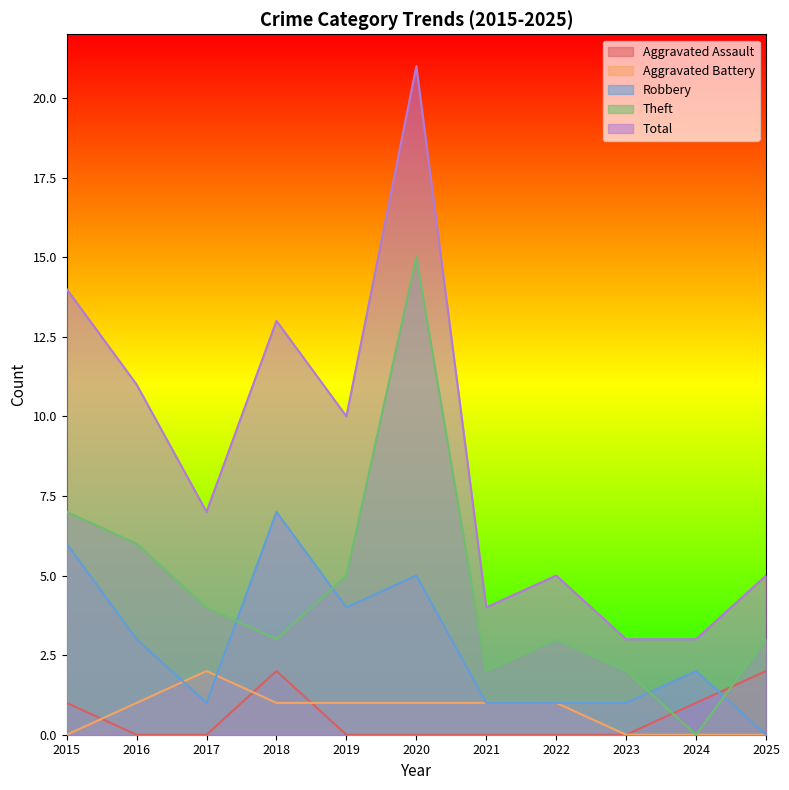

Reading left to right, extract all data points from this chart.

Aggravated Assault: 2015=1	2016=0	2017=0	2018=2	2019=0	2020=0	2021=0	2022=0	2023=0	2024=1	2025=2
Aggravated Battery: 2015=0	2016=1	2017=2	2018=1	2019=1	2020=1	2021=1	2022=1	2023=0	2024=0	2025=0
Robbery: 2015=6	2016=3	2017=1	2018=7	2019=4	2020=5	2021=1	2022=1	2023=1	2024=2	2025=0
Theft: 2015=7	2016=6	2017=4	2018=3	2019=5	2020=15	2021=2	2022=3	2023=2	2024=0	2025=3
Total: 2015=14	2016=11	2017=7	2018=13	2019=10	2020=21	2021=4	2022=5	2023=3	2024=3	2025=5